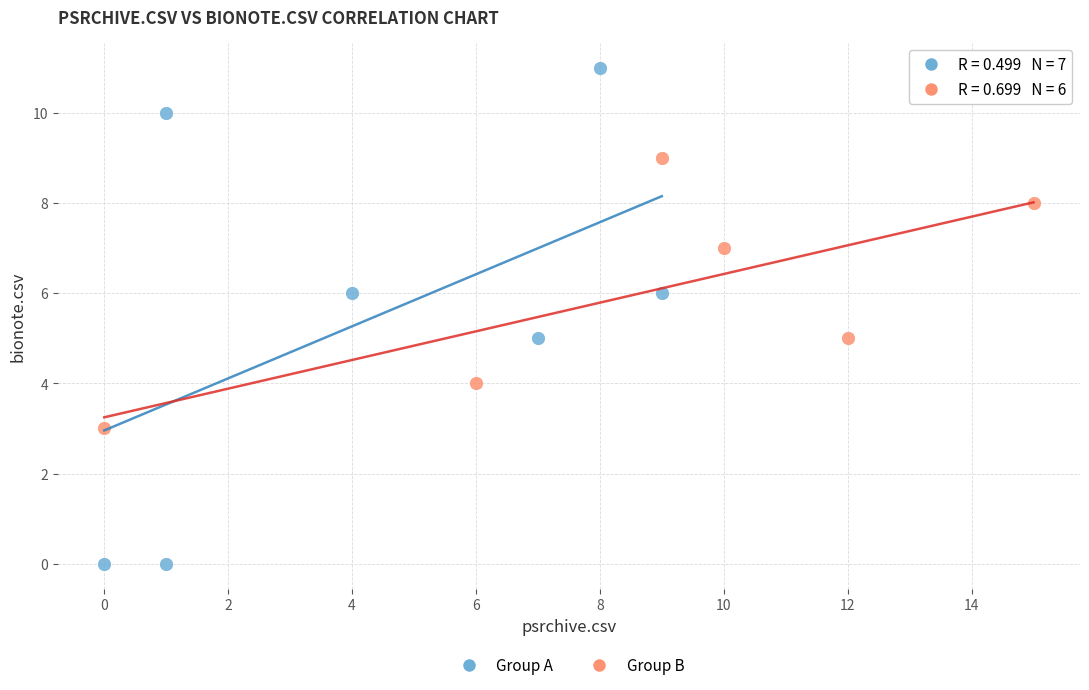

Which series has the widest spread of Y values?

Group A